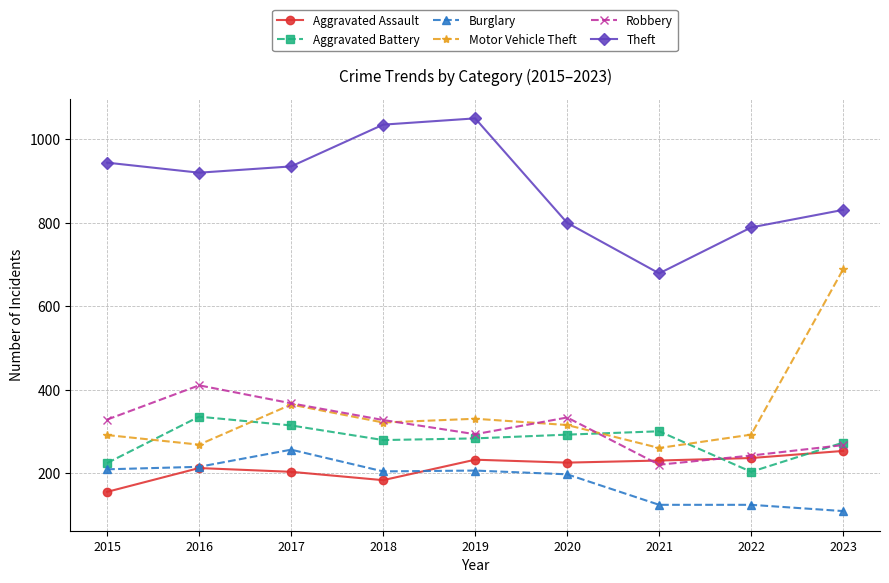

Which series changed the most between 2016 and 2022?

Robbery